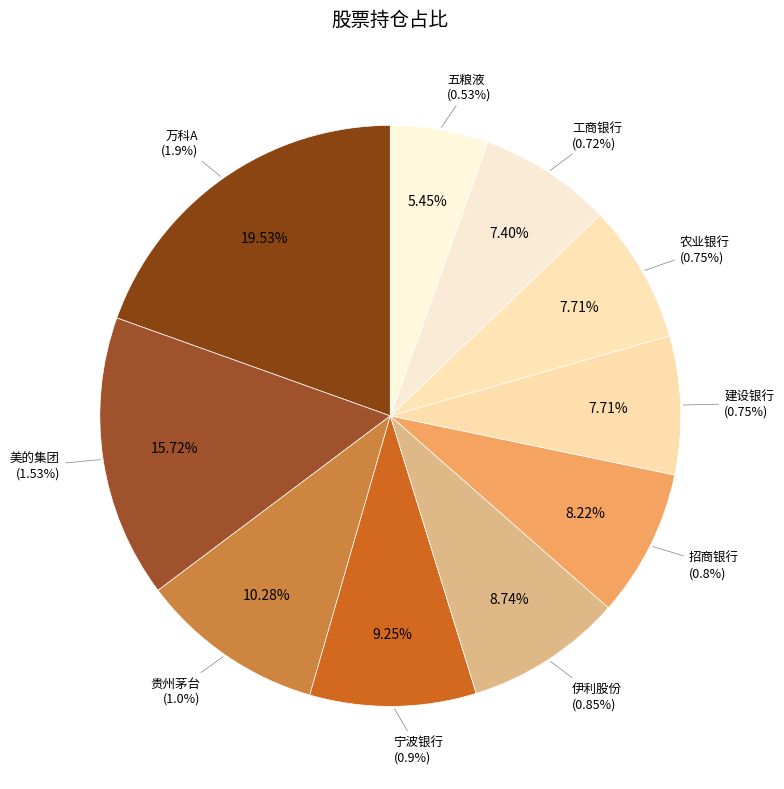

The 五粮液 slice represents 1% of the pie. True or false?

False